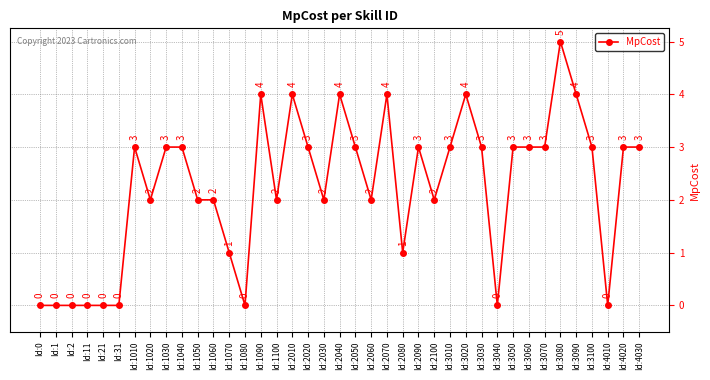

Which label corresponds to the largest value in the chart?

Id:3080